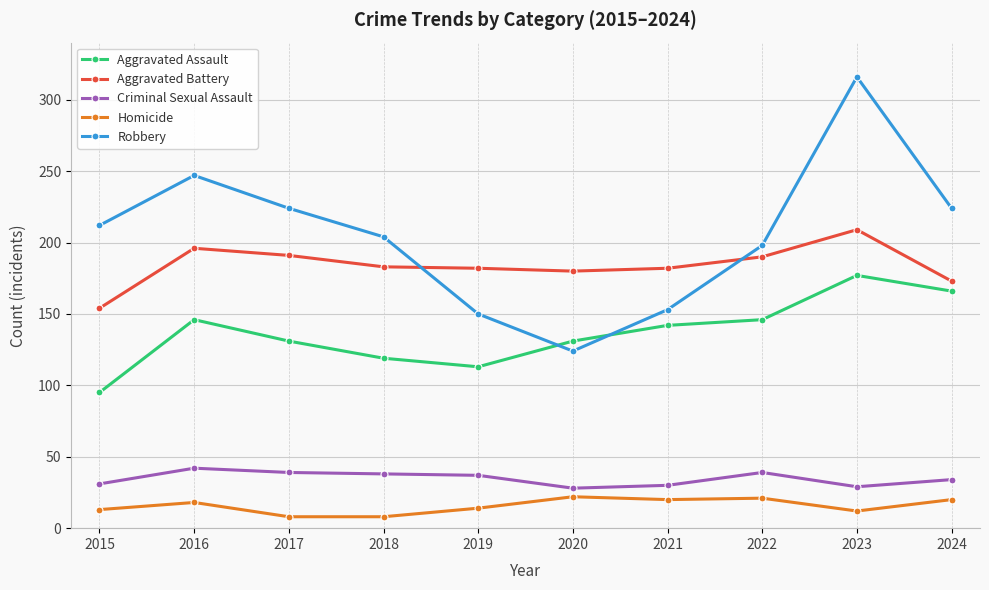

List the series in order of their peak value, lowest first.

Homicide, Criminal Sexual Assault, Aggravated Assault, Aggravated Battery, Robbery